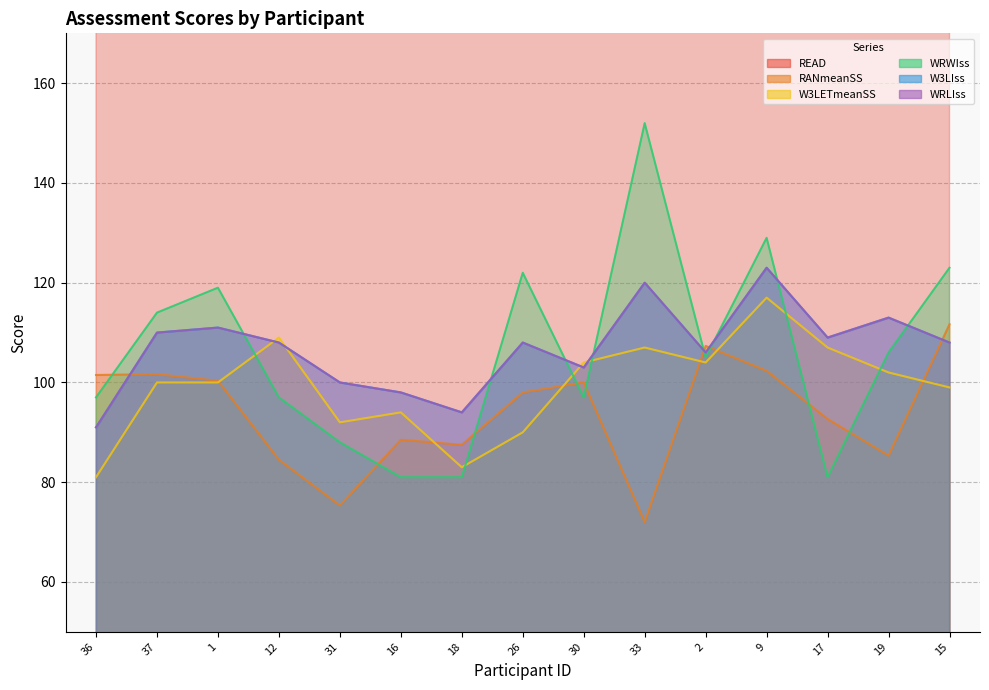

What position from the right is 30?

7